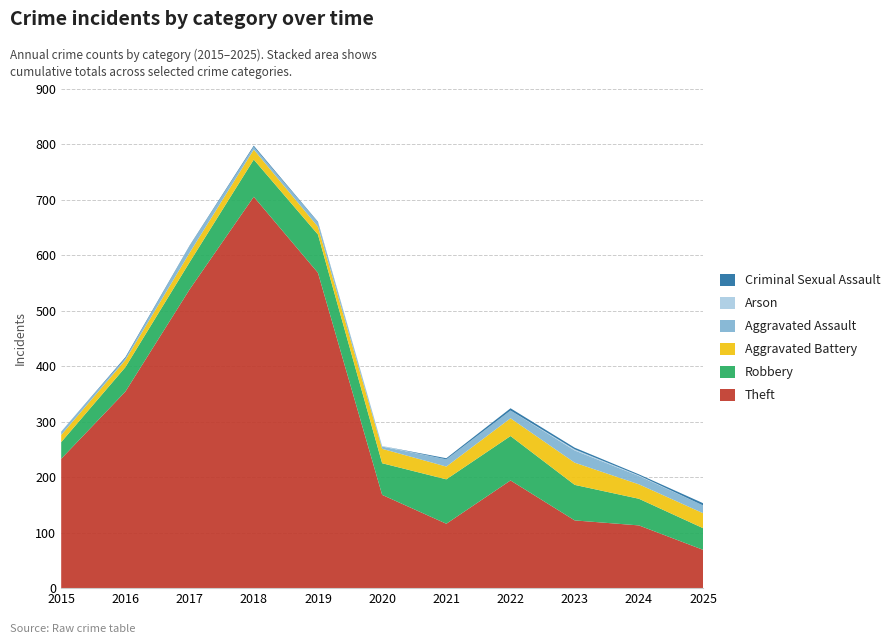

Reading right to left, transcribe all the data shown in this chart.

Theft: 69	113	122	194	116	168	568	705	538	354	233
Robbery: 39	48	64	80	80	57	69	67	49	44	30
Aggravated Battery: 27	26	40	32	23	26	14	18	17	13	13
Aggravated Assault: 14	15	22	14	13	4	8	5	12	3	6
Arson: 0	1	2	0	0	1	0	0	0	0	0
Criminal Sexual Assault: 4	2	3	4	2	0	1	2	1	2	0